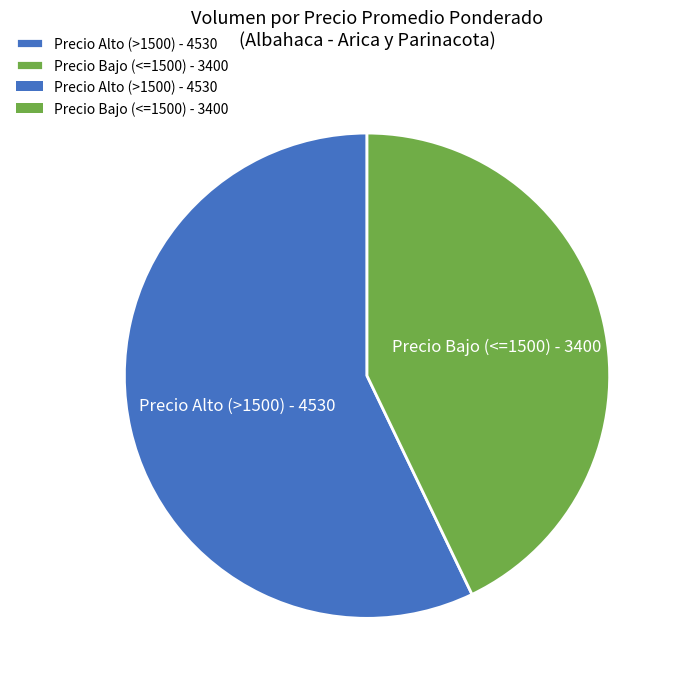

Is the sum of Precio Alto (>1500) - 4530 and Precio Bajo (<=1500) - 3400 greater than half?

Yes